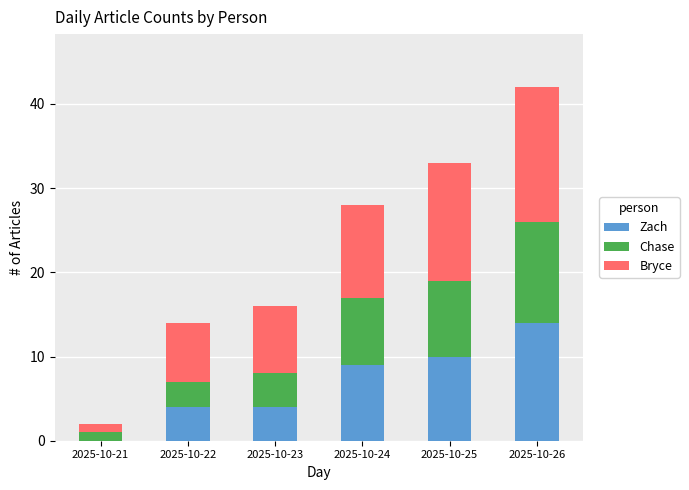

What is the maximum value for Zach?

14